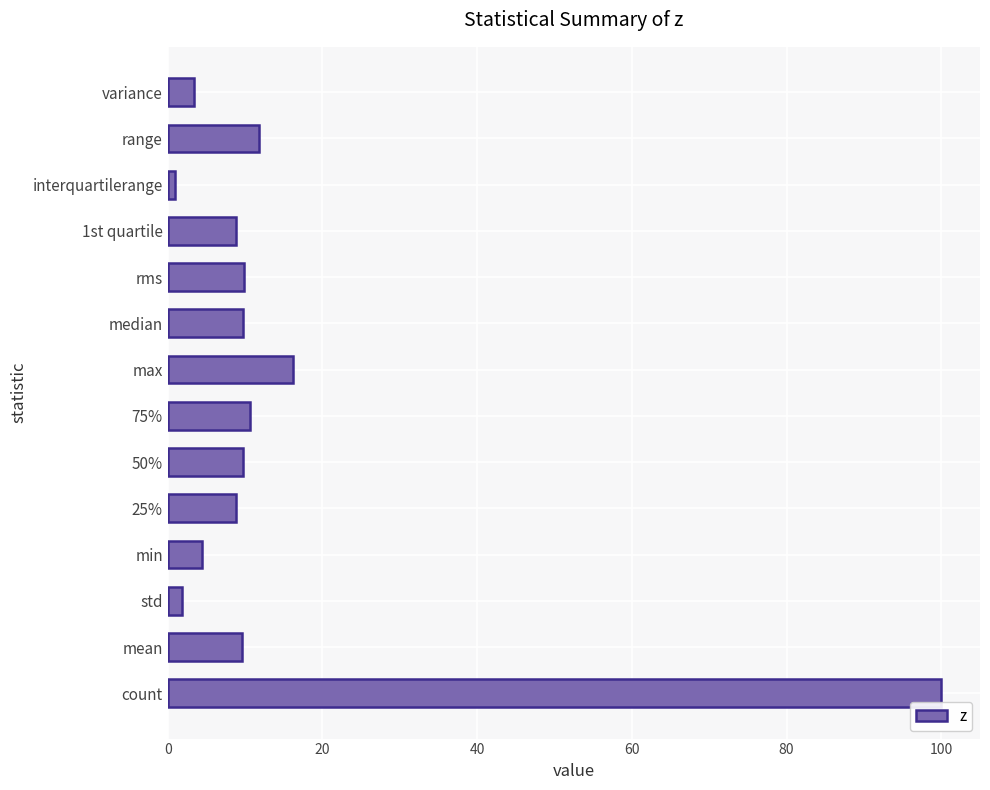

What is the smallest value displayed?

0.9